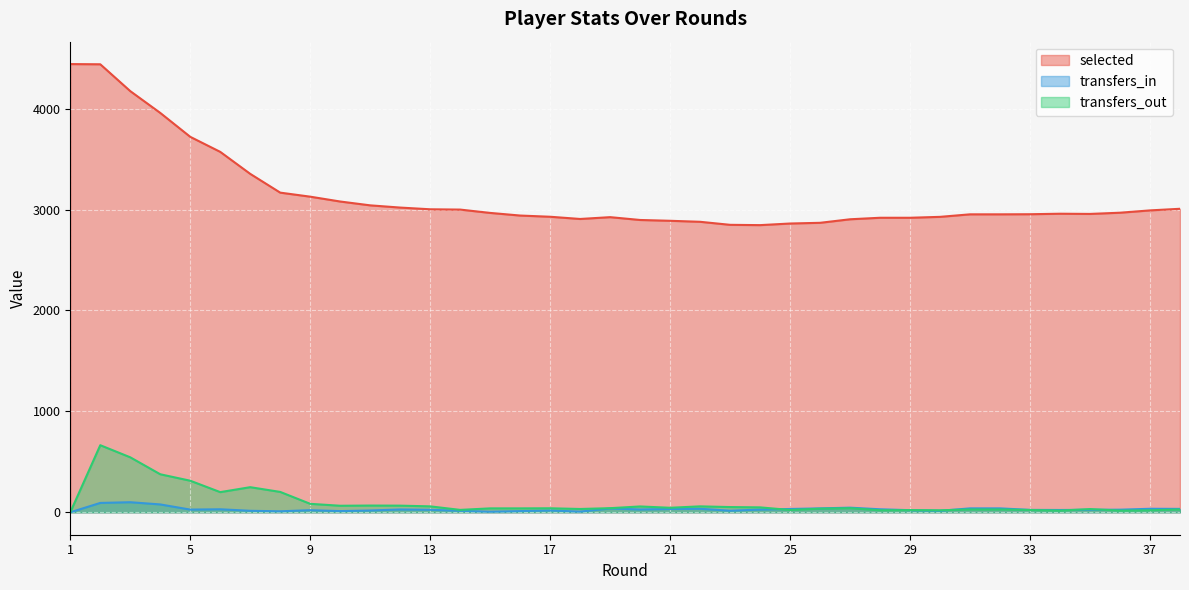

Between 9 and 12, which series saw the biggest shift?

selected